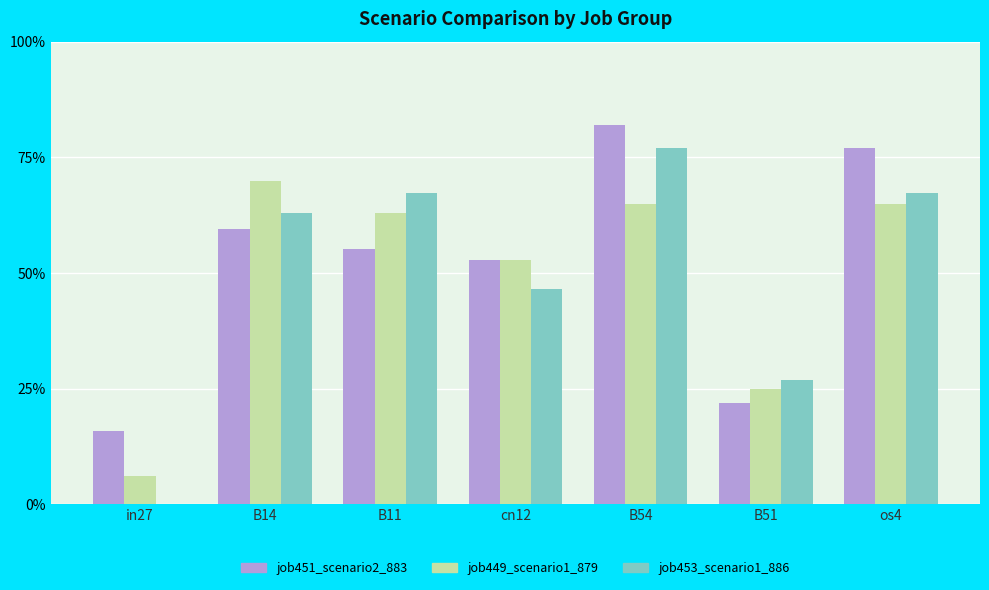

True or false: job449_scenario1_879 has a value of 0.0 at in27.

False